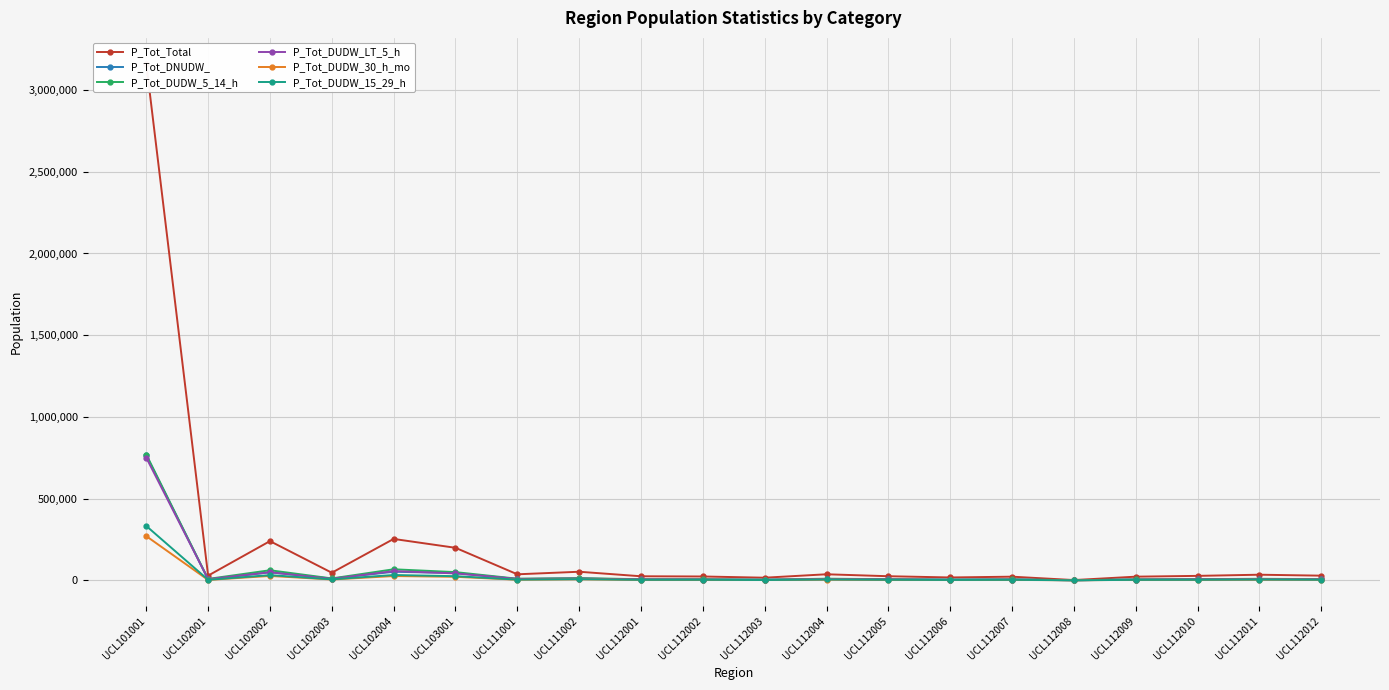

Does the chart display data point markers on the line(s)?

Yes